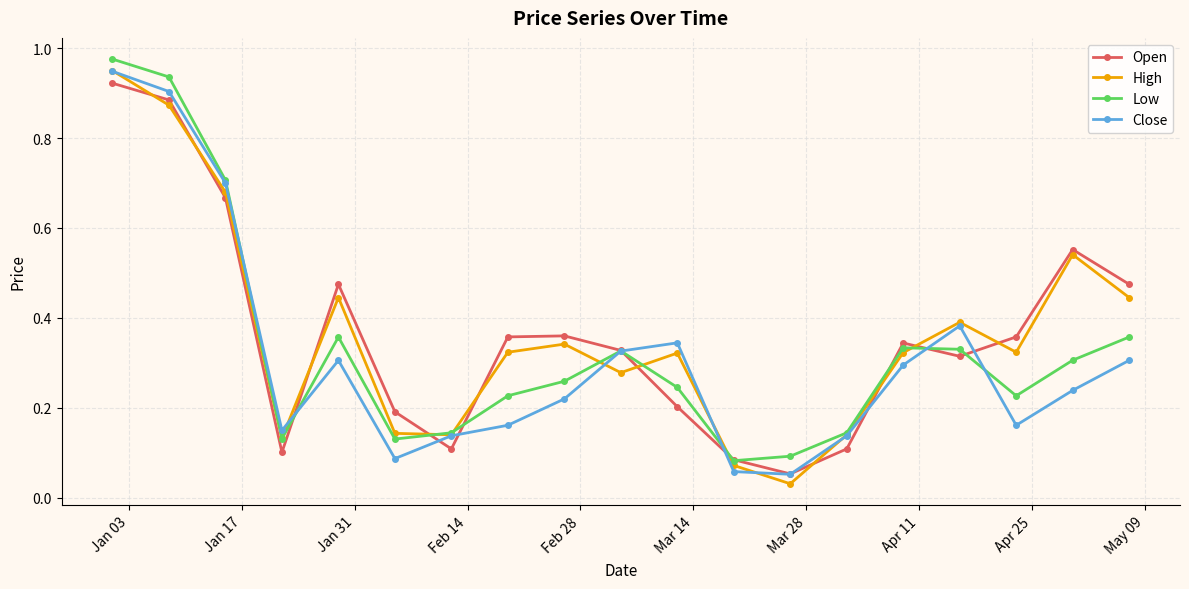

What is the difference between the second highest and second lowest values in the Close series?

0.8